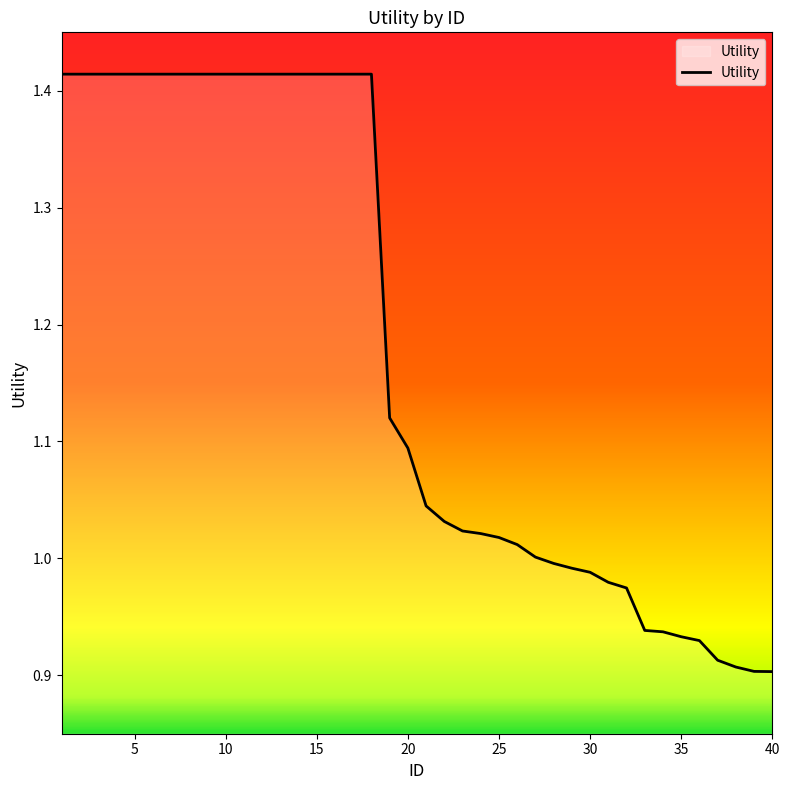

What is the greatest value displayed?

1.4